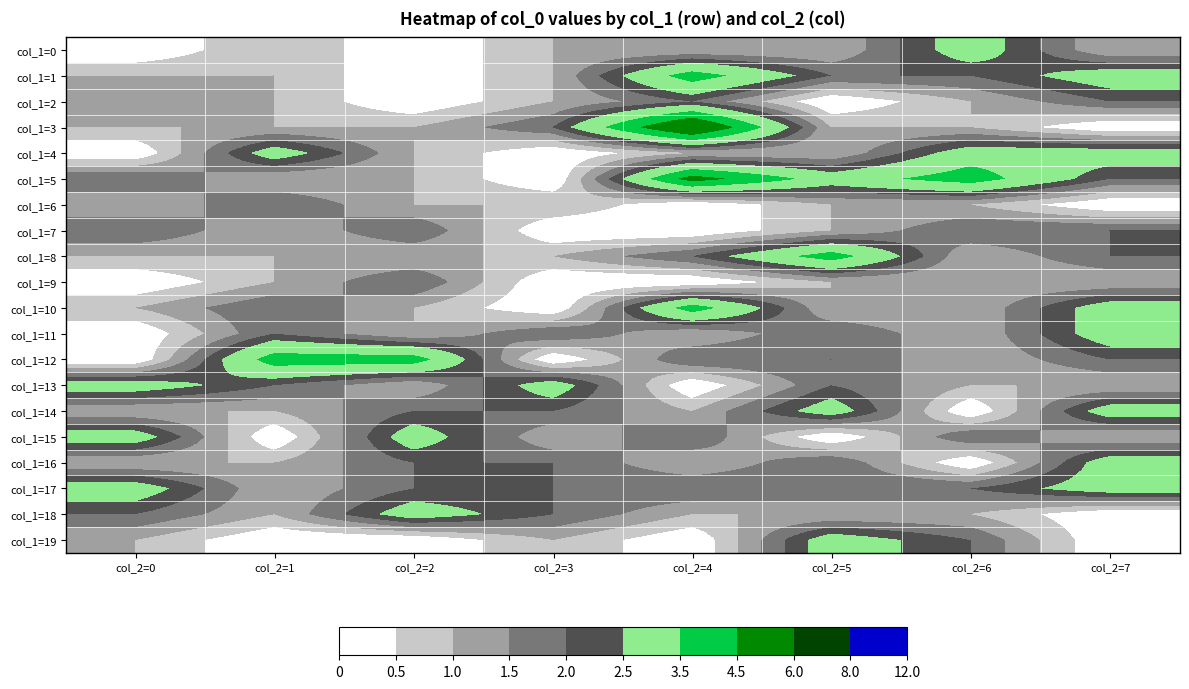

How many data points does each series have?

8